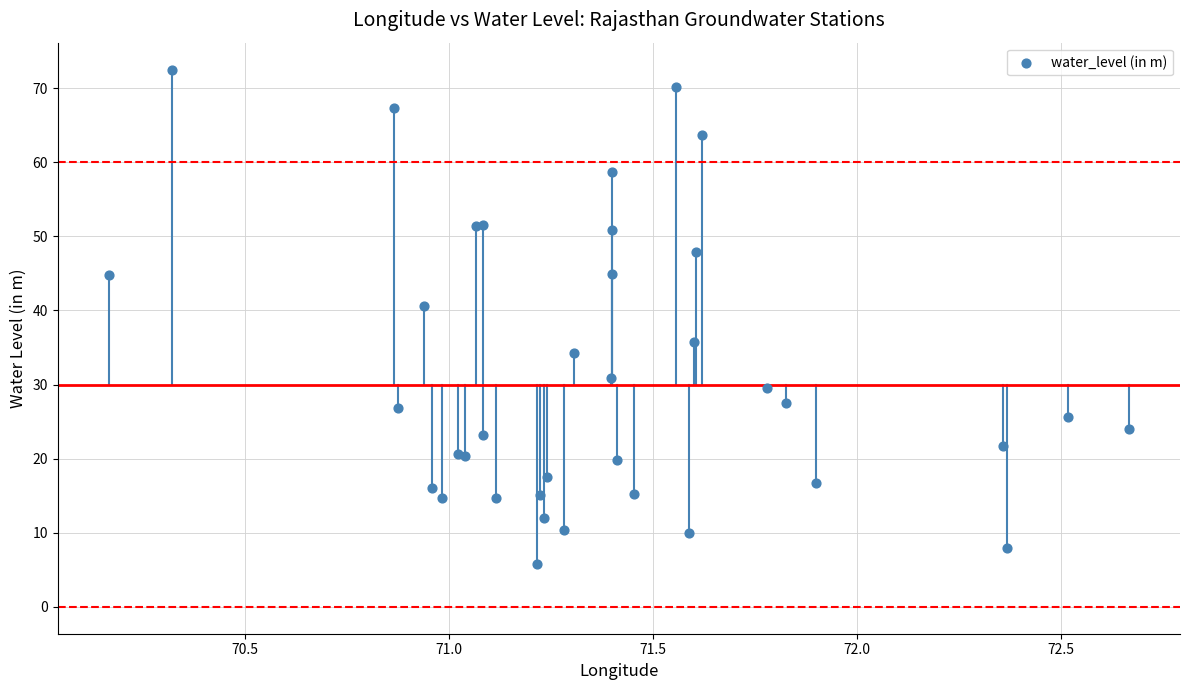

What Y value in the scatter plot is closest to 39?

40.6